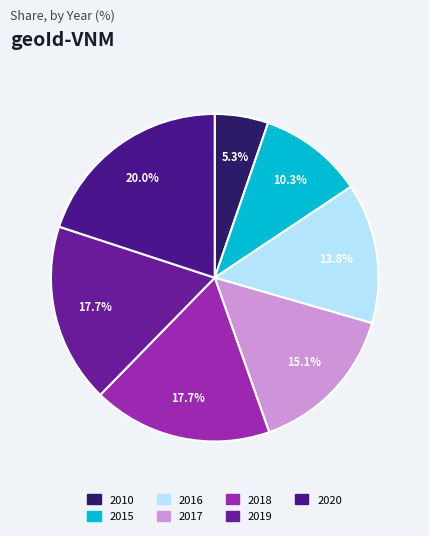

To the nearest percent, what is the difference between the 2016 and 2015 slice percentages?

4%